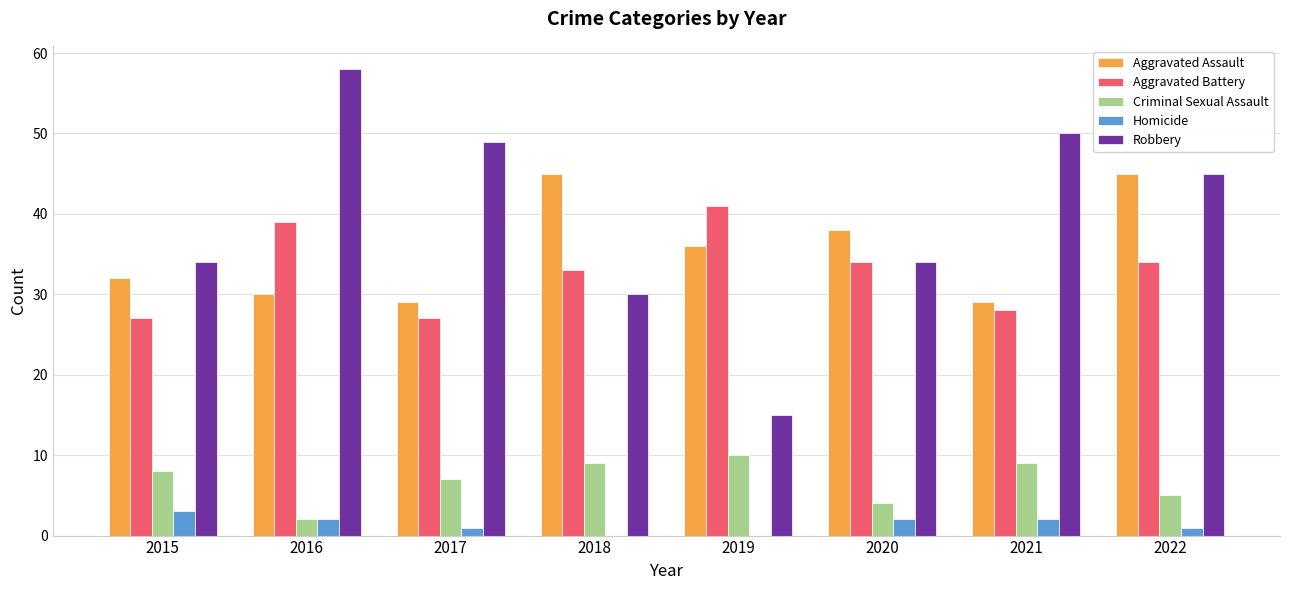

How many groups of bars are there?

8